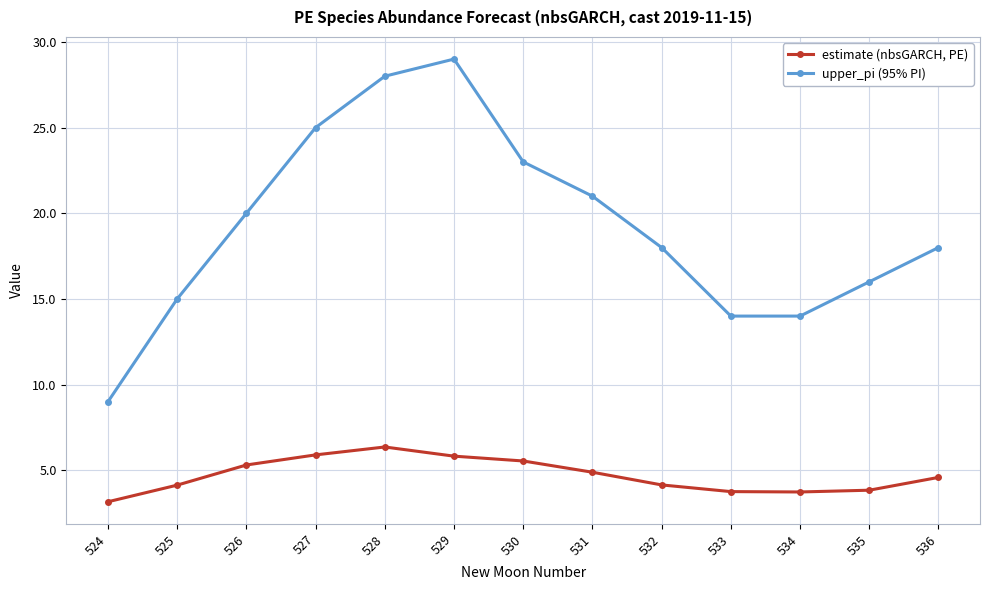

True or false: upper_pi (95% PI) and estimate (nbsGARCH, PE) intersect in this chart.

False